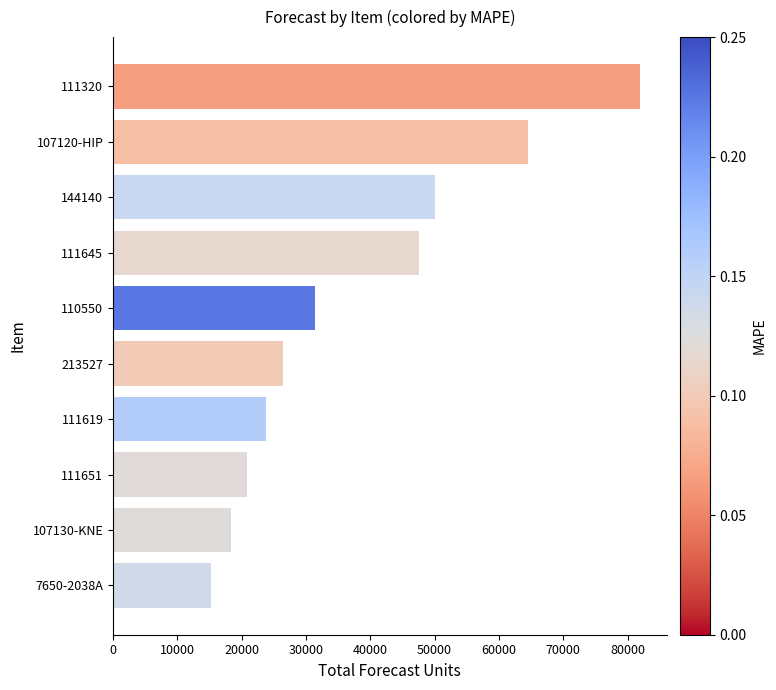

What is the sum of all values?

380165